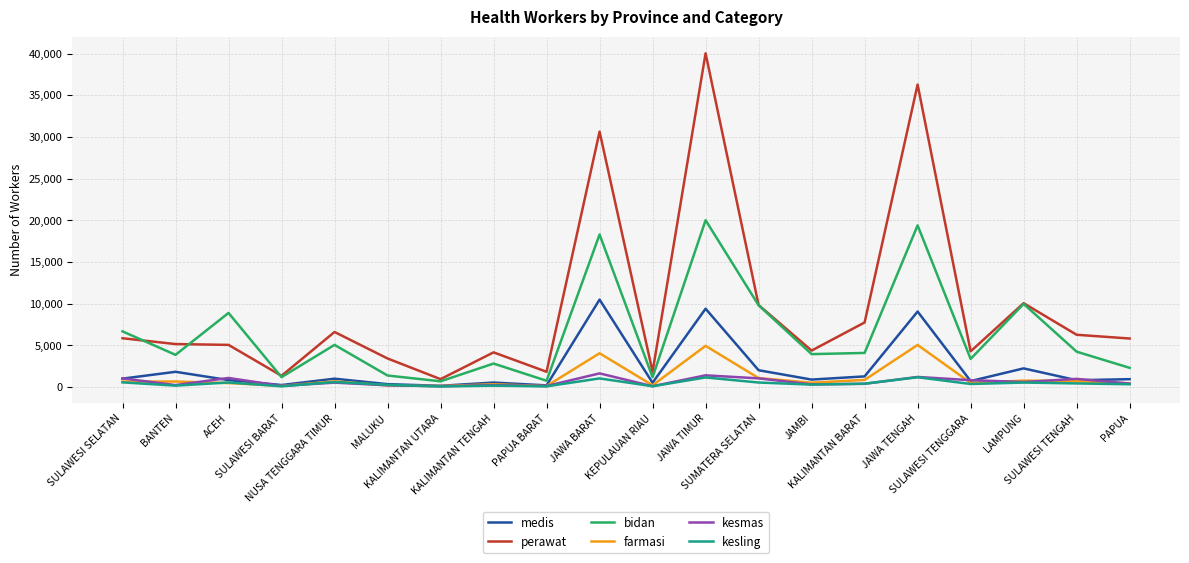

In kesmas, how many points are lower than both neighbors (excluding endpoints)?

7